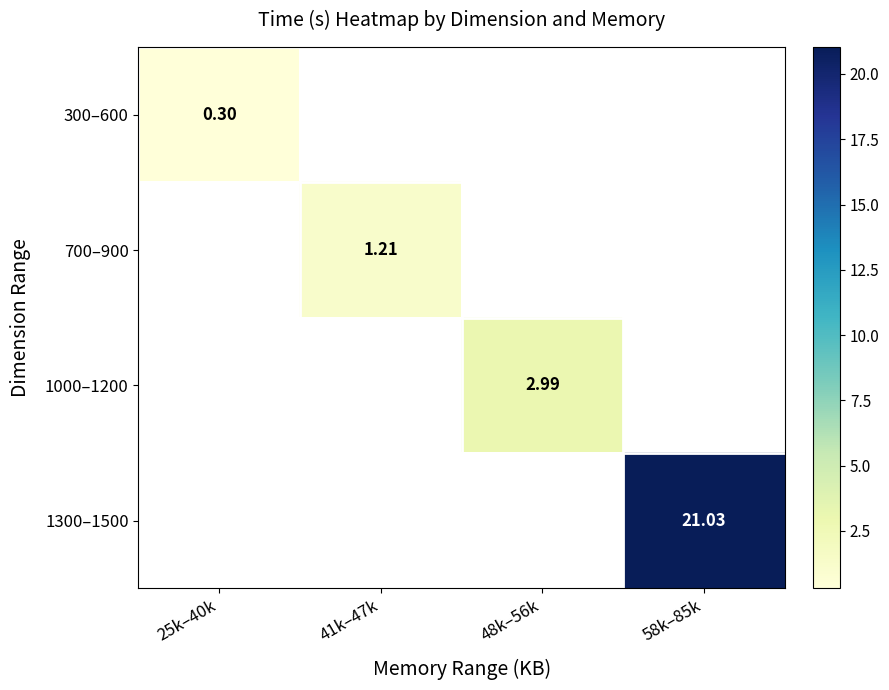

Which category has the lowest value across all series?

25k–40k